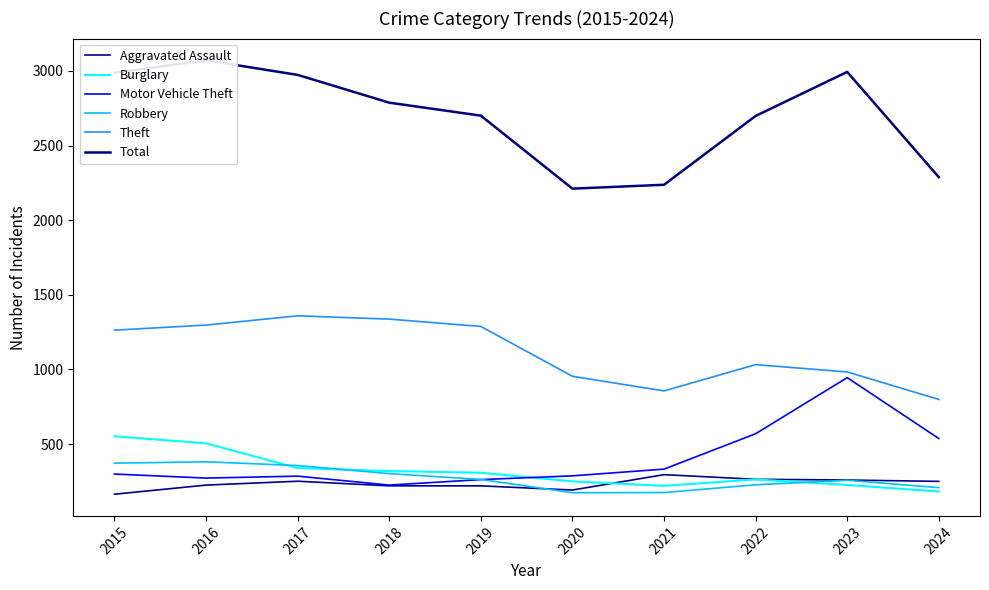

At how many categories does at least one series exceed 2093?

10